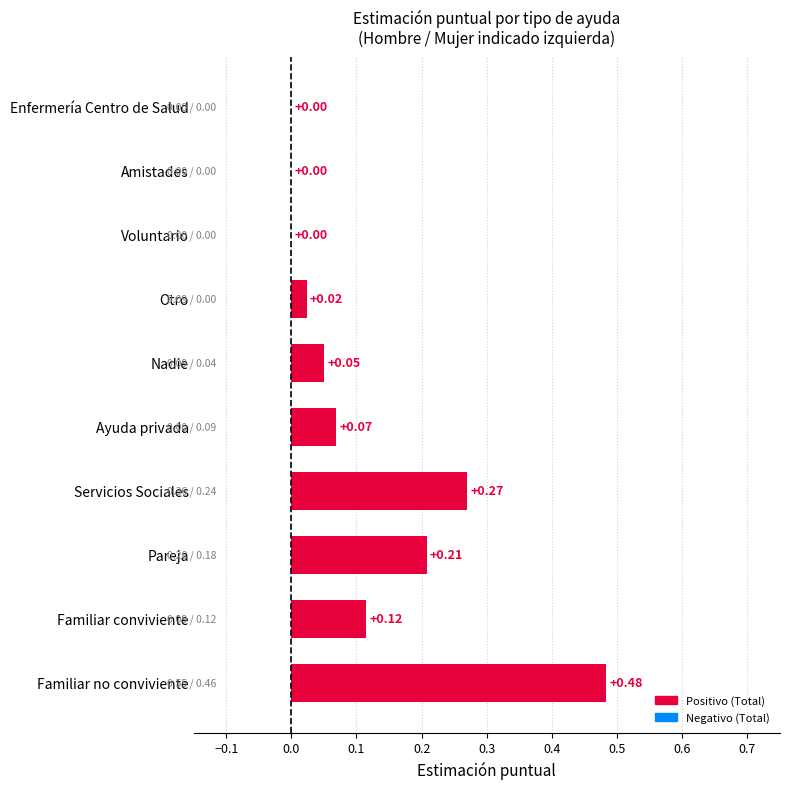

What is the sum of all values?

1.2